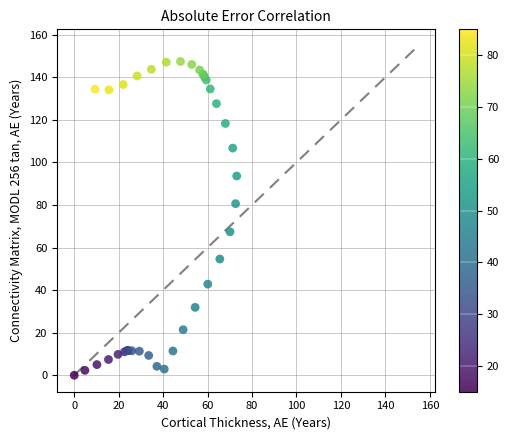

What Y value in the scatter plot is closest to 73?

67.4